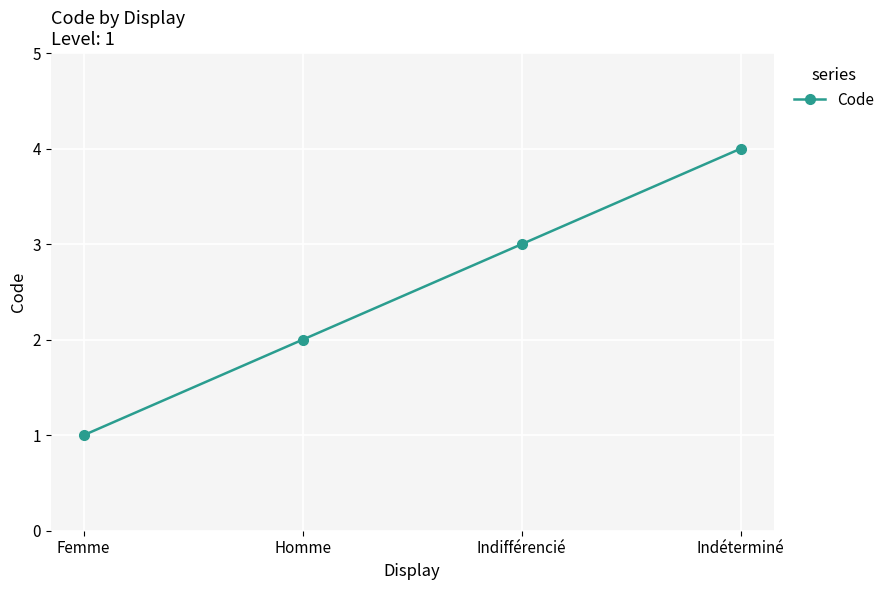

Which category has the highest value across all series?

Indéterminé